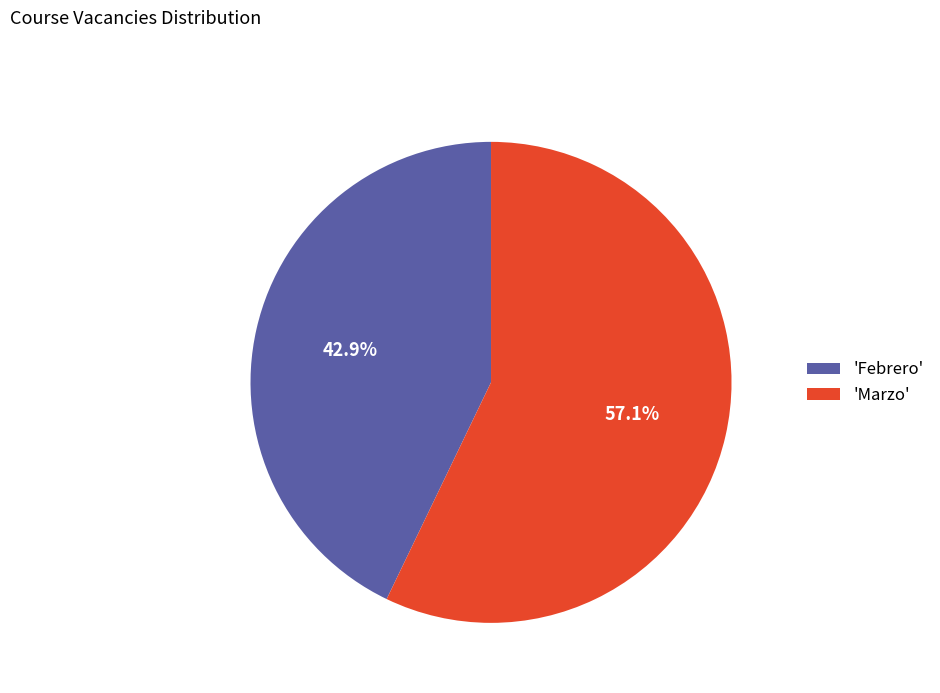

How much of the chart is everything except 'Febrero'?

57.1%